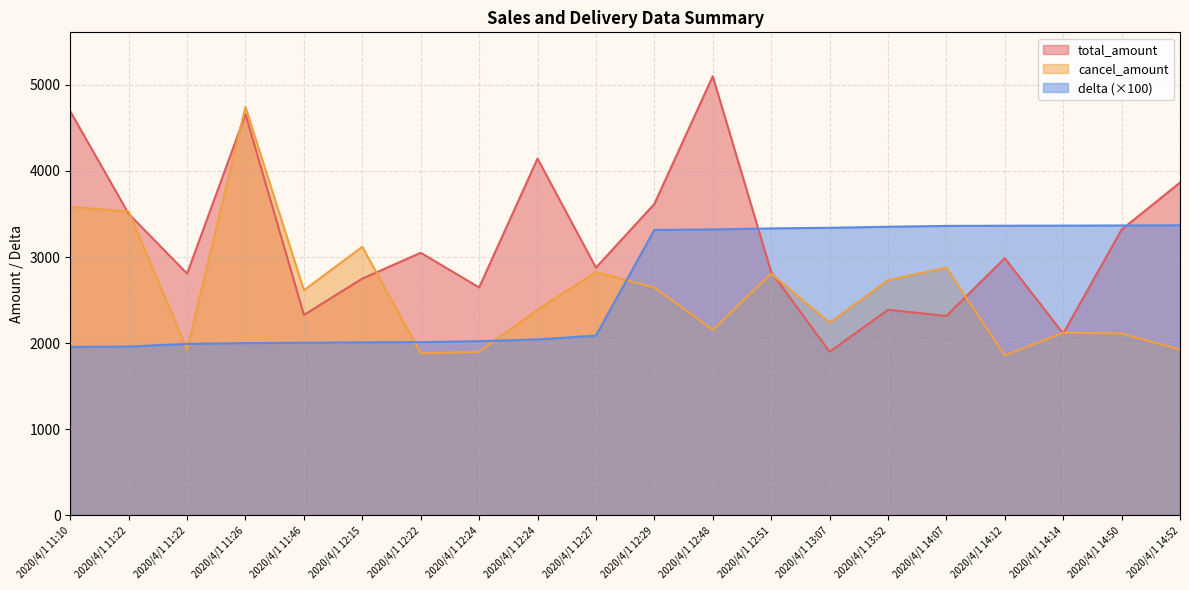

Between which two adjacent categories do total_amount and cancel_amount first intersect?

2020/4/1 11:10 and 2020/4/1 11:22